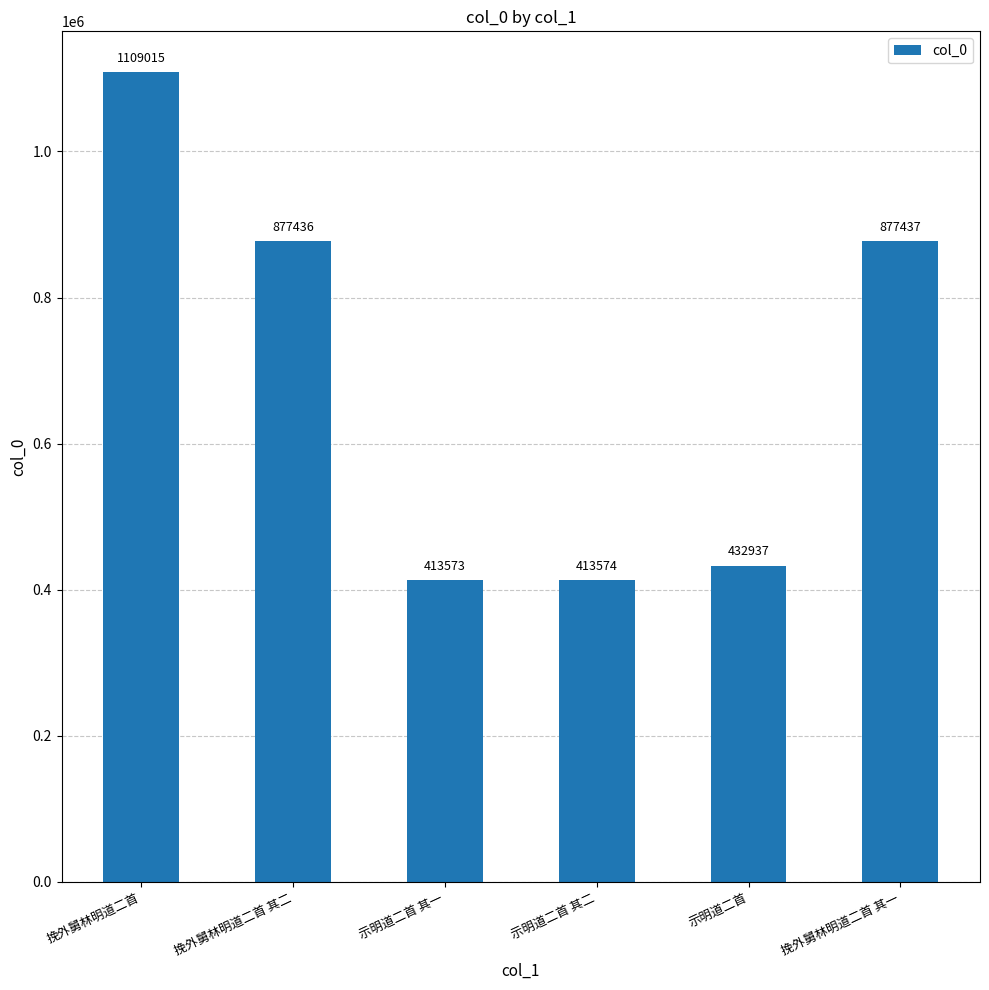

What position from the right is 示明道二首 其二?

3